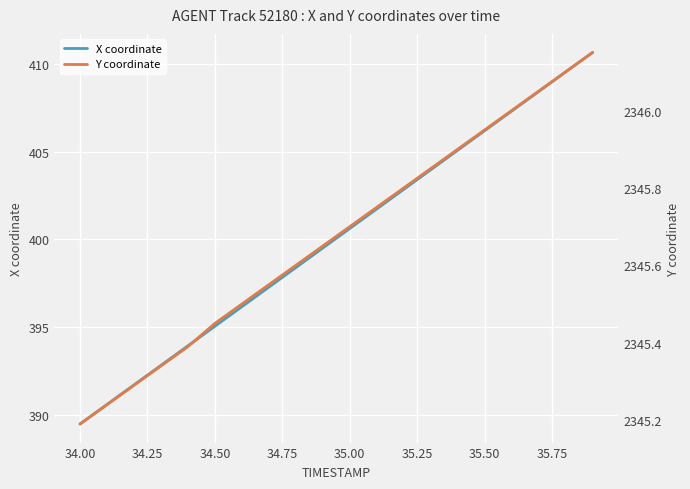

The value of X coordinate at 34.50 is 395.0. True or false?

True